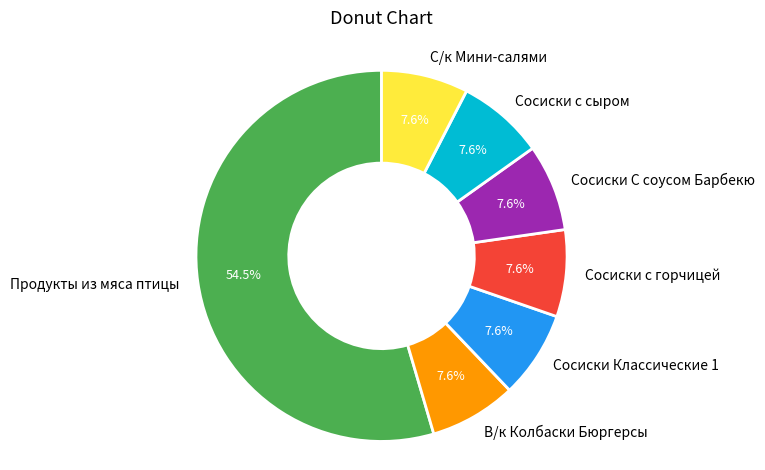

Which slice is the largest?

Продукты из мяса птицы